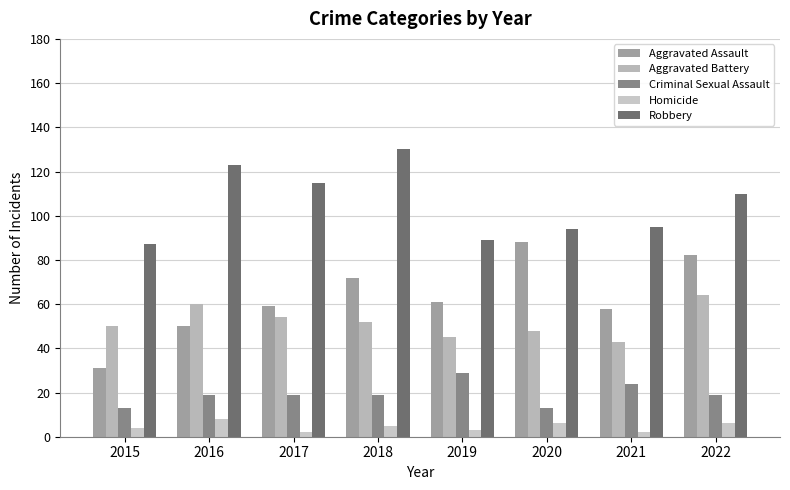

How many distinct data groups are displayed?

5